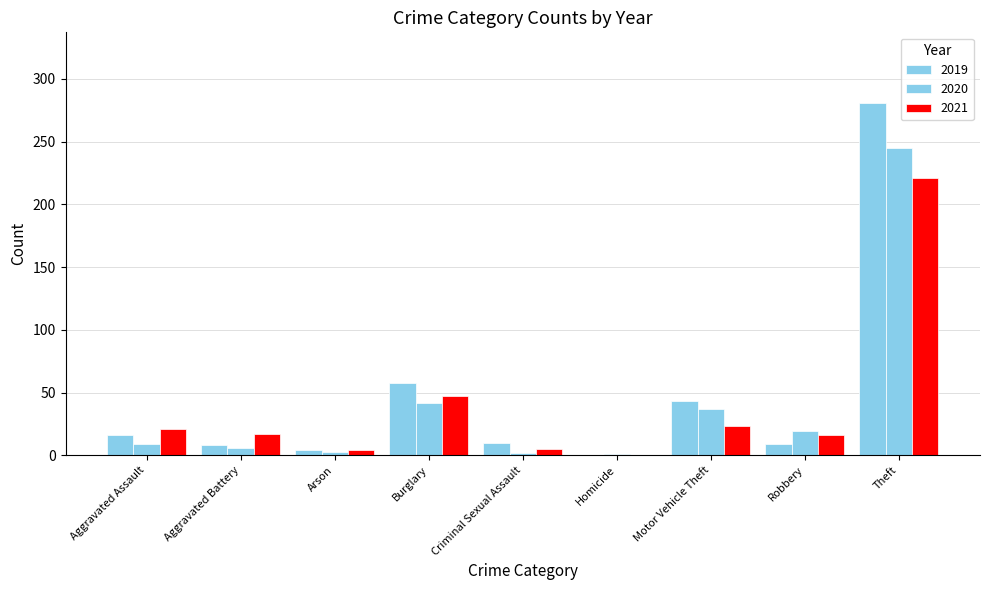

Are the bars grouped side by side (vs. stacked)?

Yes